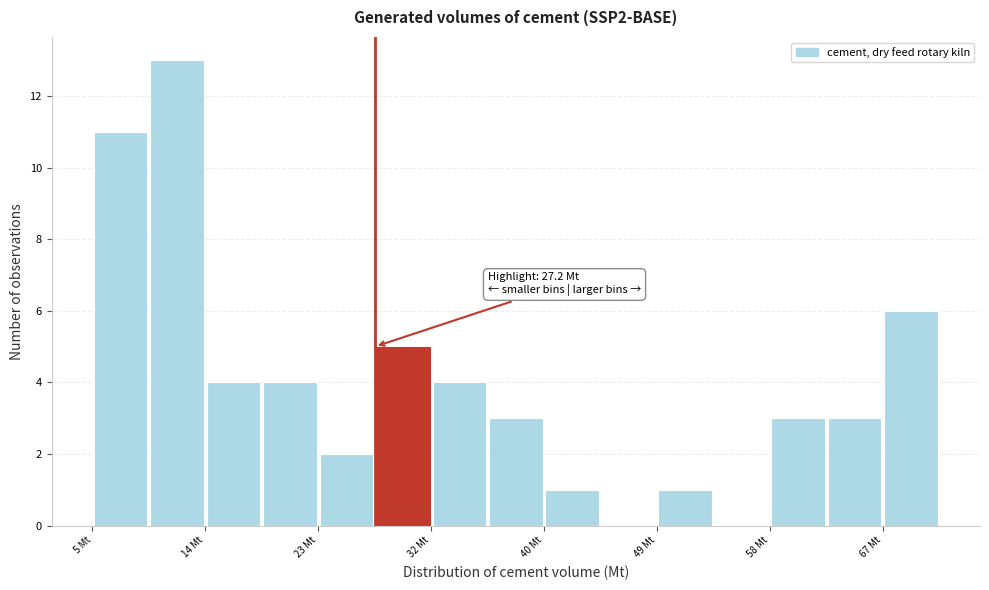

Which range on the x-axis has the tallest bar?

10 to 14